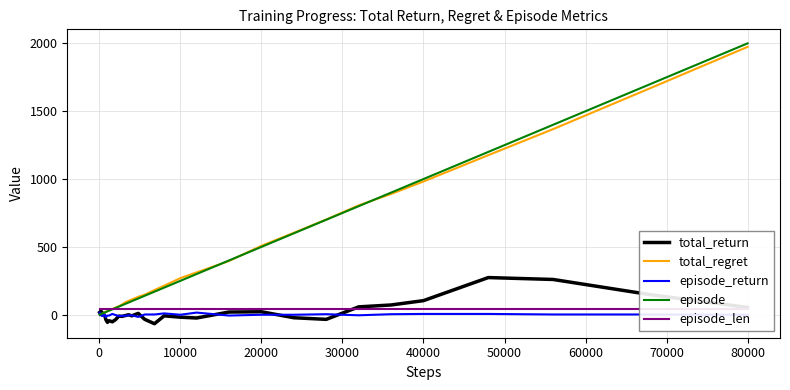

Which series has the largest range (max minus min)?

episode